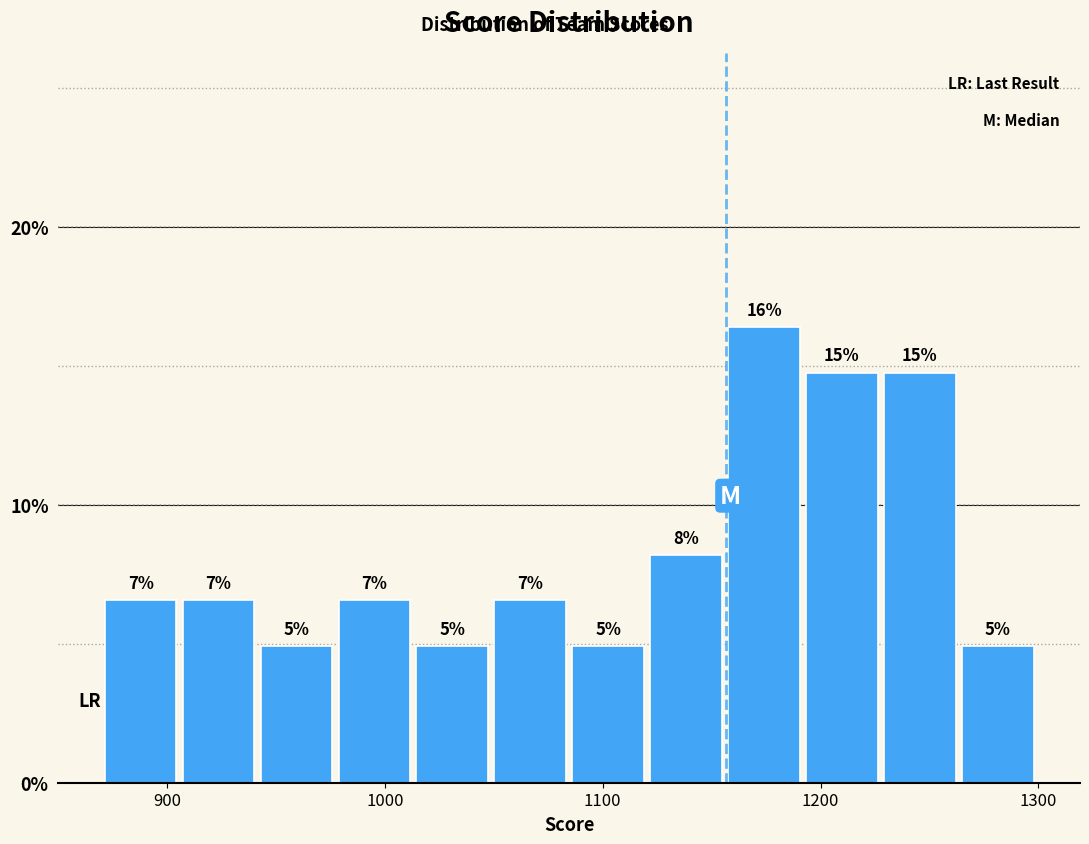

Around what value on the x-axis is the tallest bar? Give the approximate position of its centre, as read against the axis.

1170